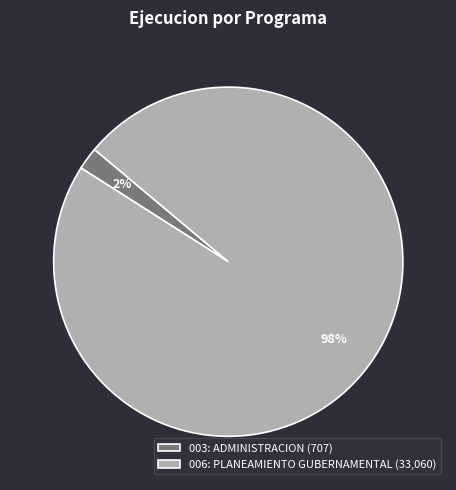

To the nearest percent, what portion does 003: ADMINISTRACION represent?

2%